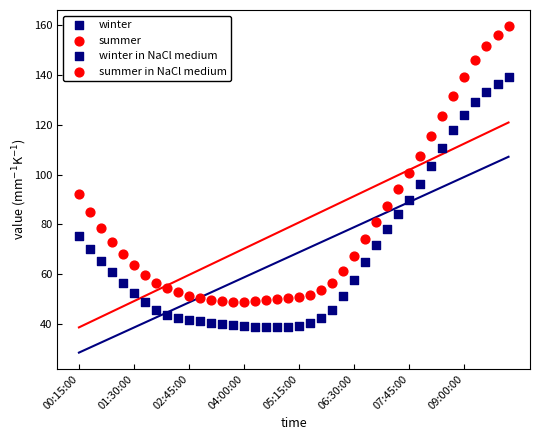

Across all data points, what is the range of Y values (max minus min)?

120.8